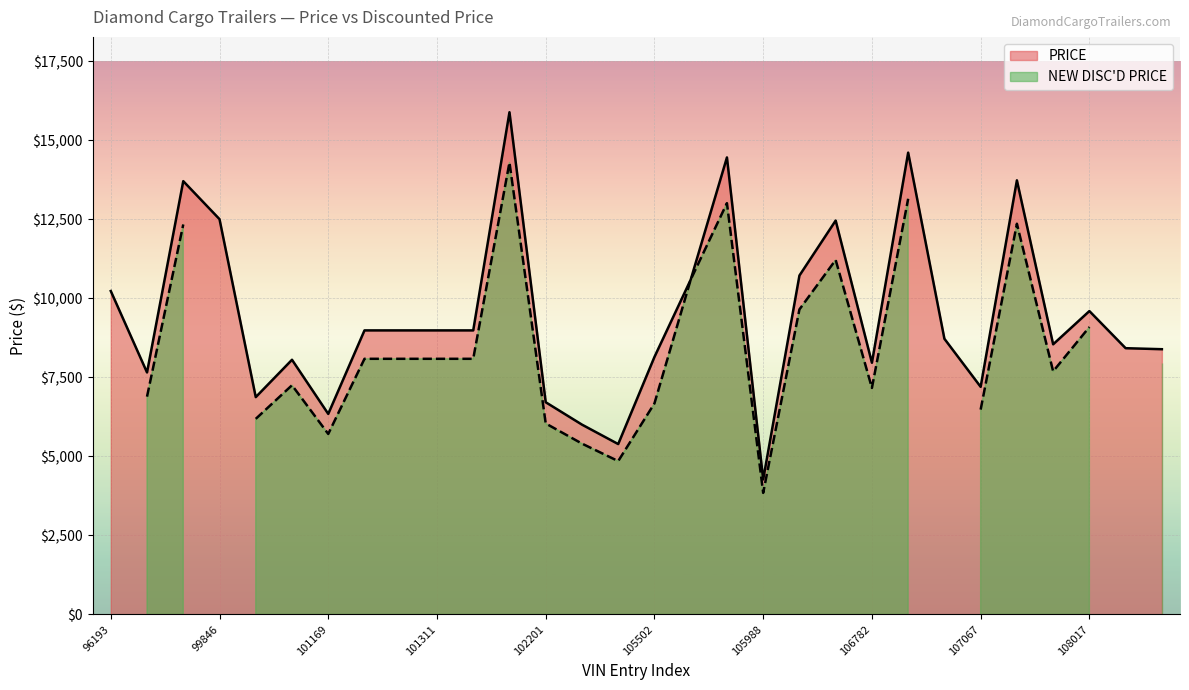

Between 101310 and 99102, which is larger?

99102